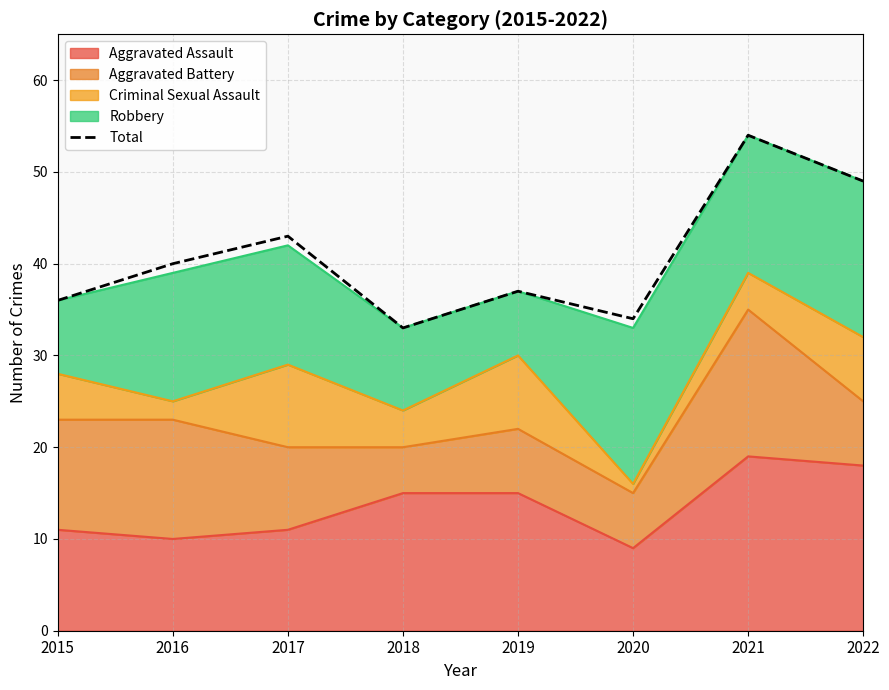

At which category does the data reach its first local peak?

2017